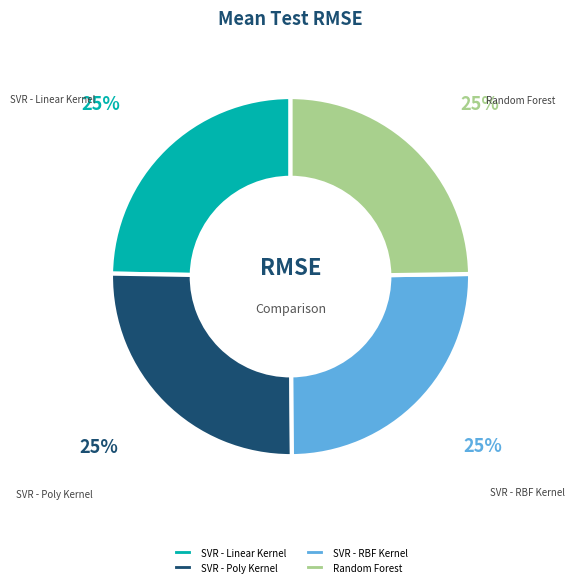

The SVR - Linear Kernel slice represents 16% of the pie. True or false?

False